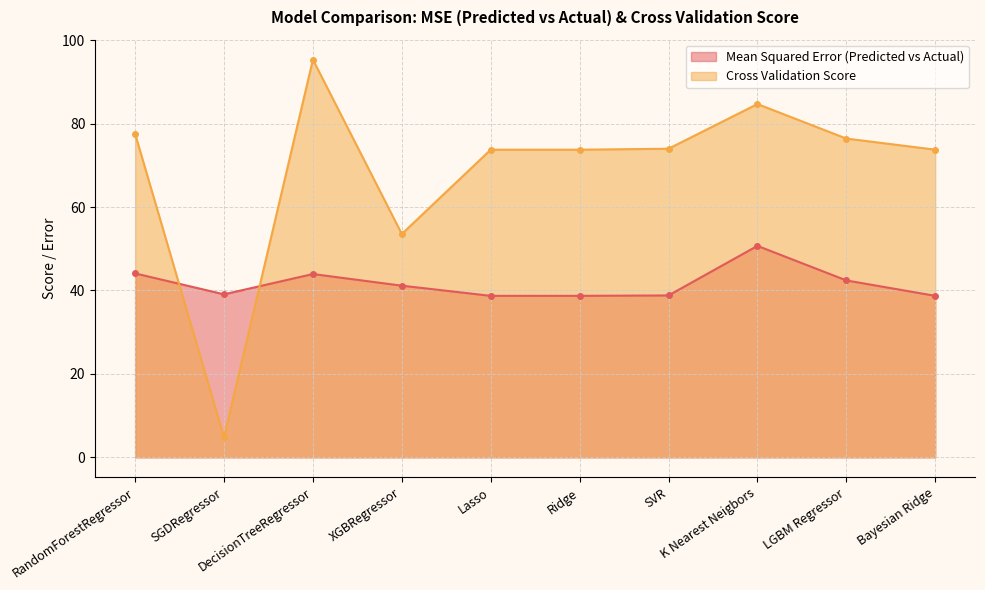

Is it true that Mean Squared Error (Predicted vs Actual) equals 30.6 at K Nearest Neigbors?

False